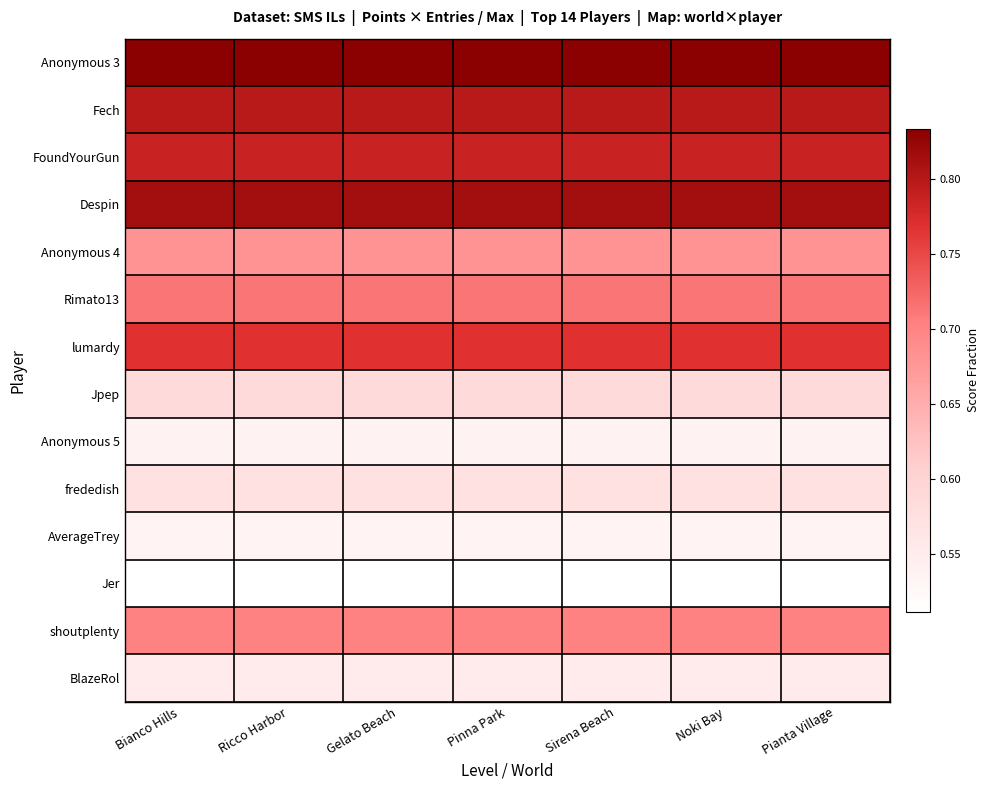

At how many categories does at least one series exceed 0?

7